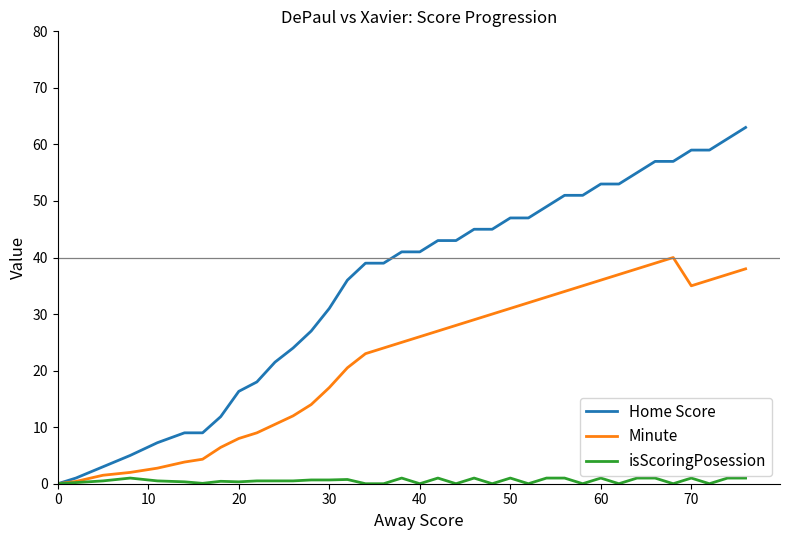

List the series in order of their peak value, lowest first.

isScoringPosession, Minute, Home Score